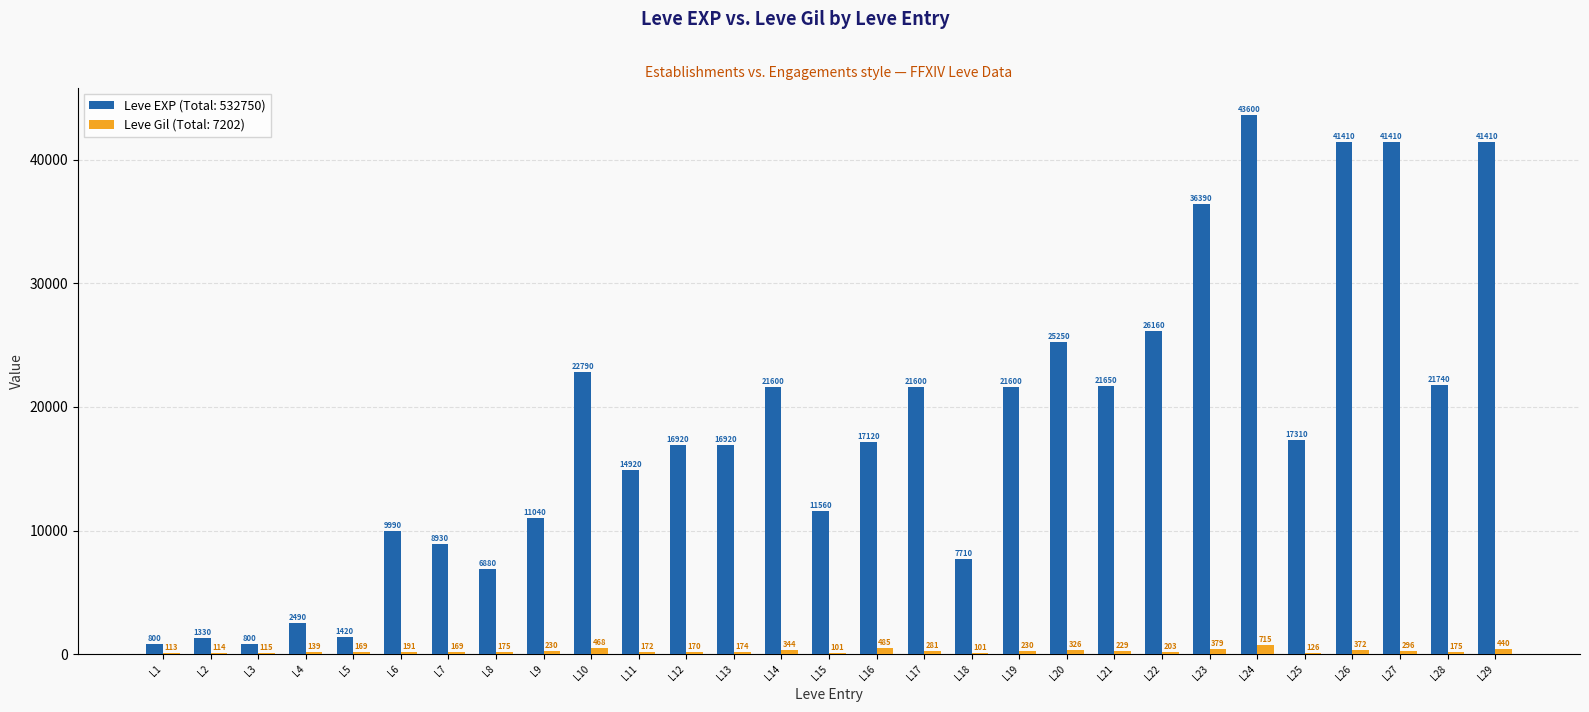

Where is Leve Gil (Total: 7202) nearest to the value 408?

L23